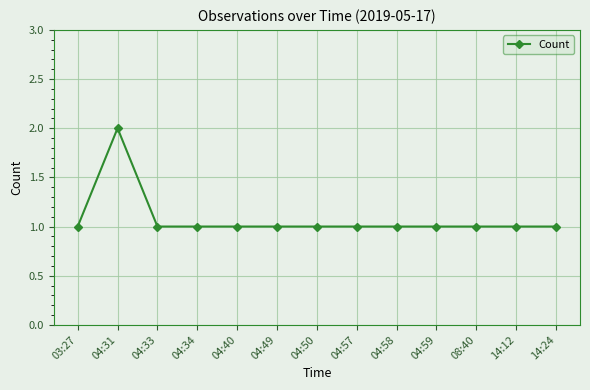

The chart shows a value of 1 at 14:24. True or false?

True